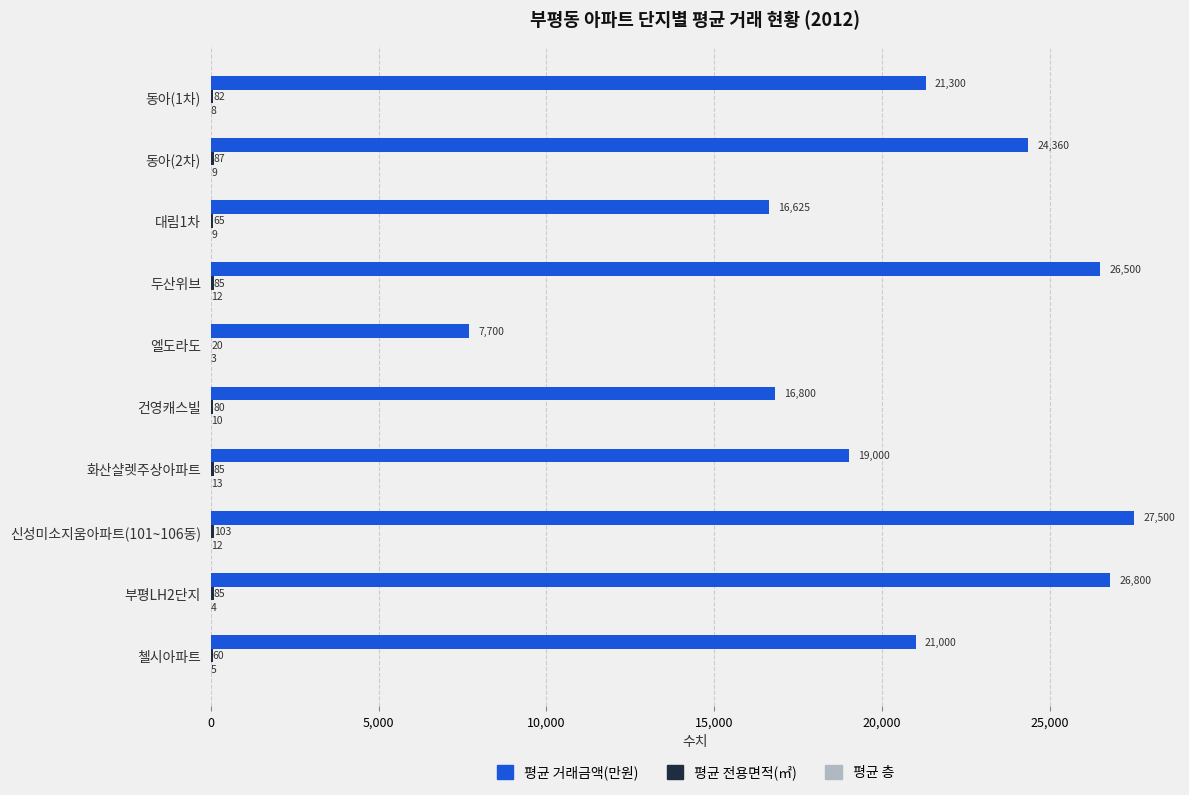

The value of 평균 거래금액(만원) at 엘도라도 is 7700. True or false?

True